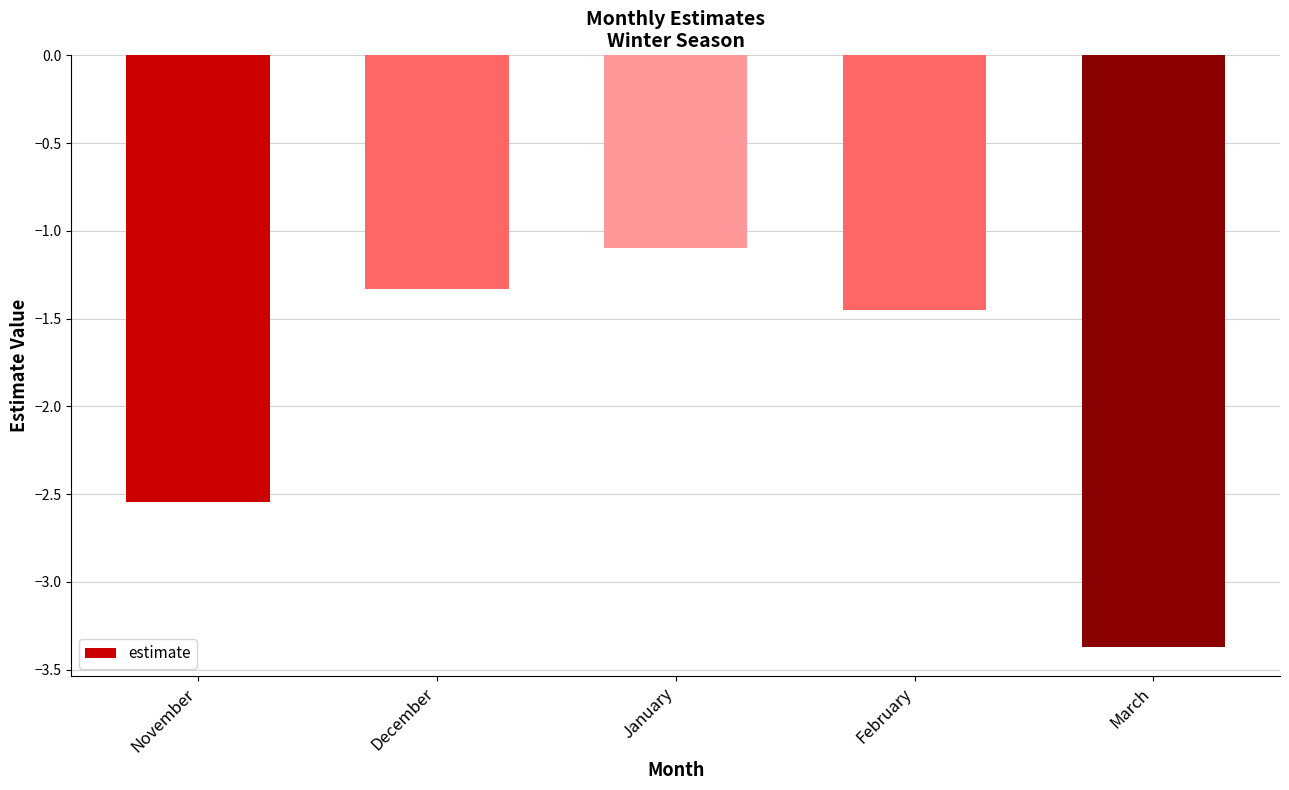

Rank the categories by value from highest to lowest.

January, December, February, November, March